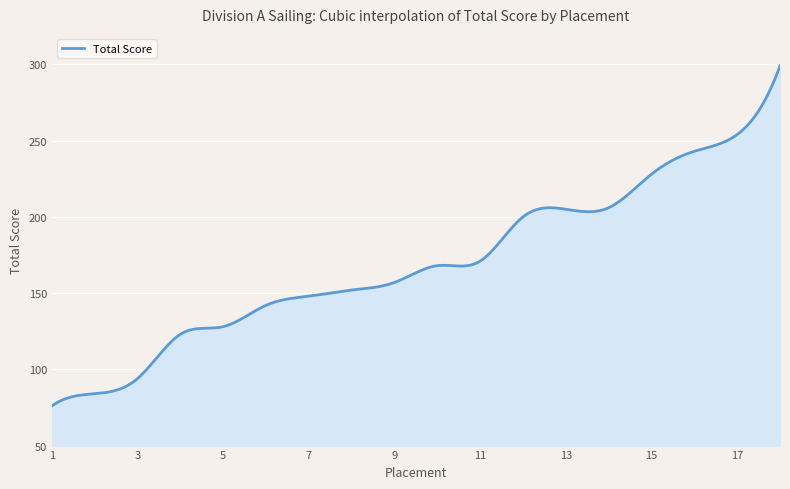

What is the minimum value shown in the chart?

76.0